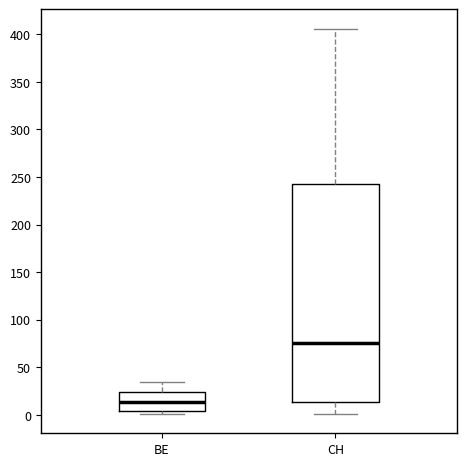

Which box has the highest median line?

CH